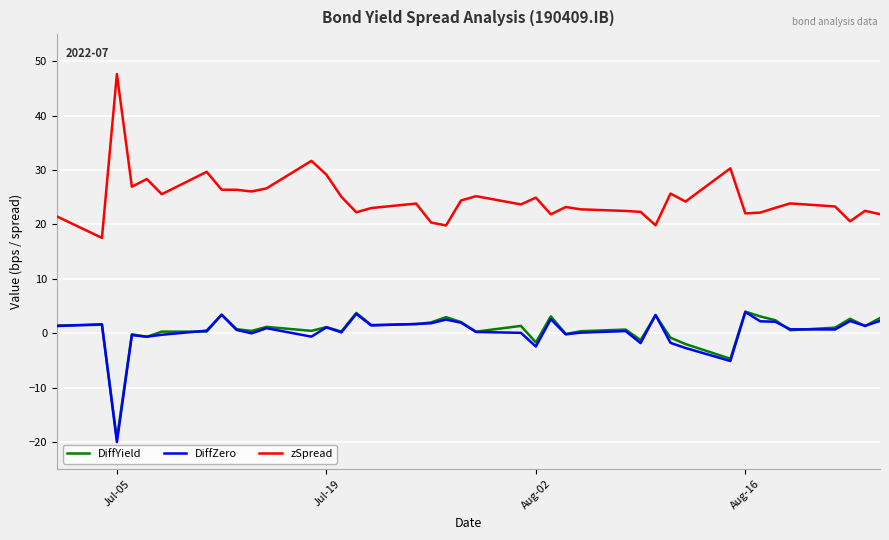

Which series has the largest total across all categories?

zSpread